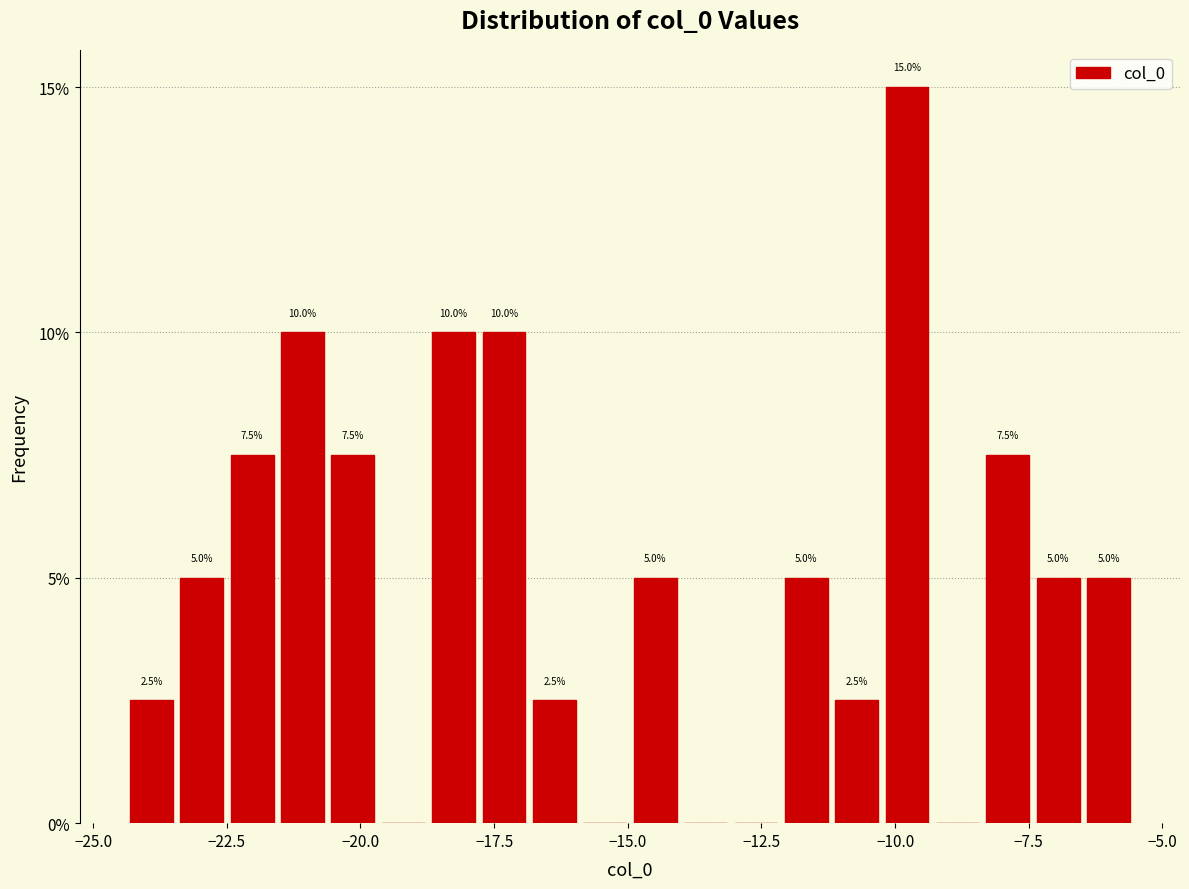

Read against the x-axis, roughly where is the centre of the tallest bar?

-10.0